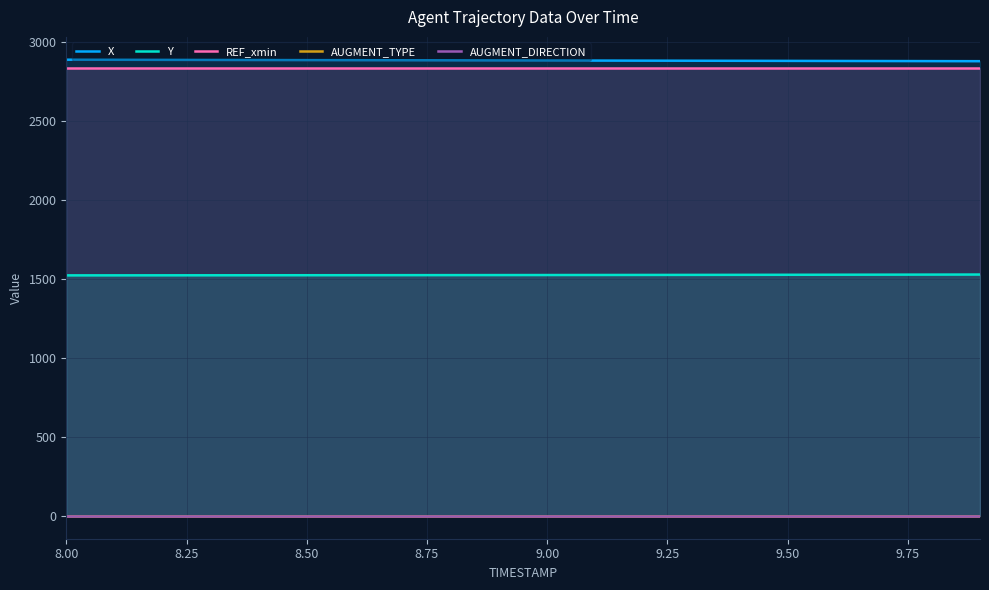

Which series has the widest spread of values?

X